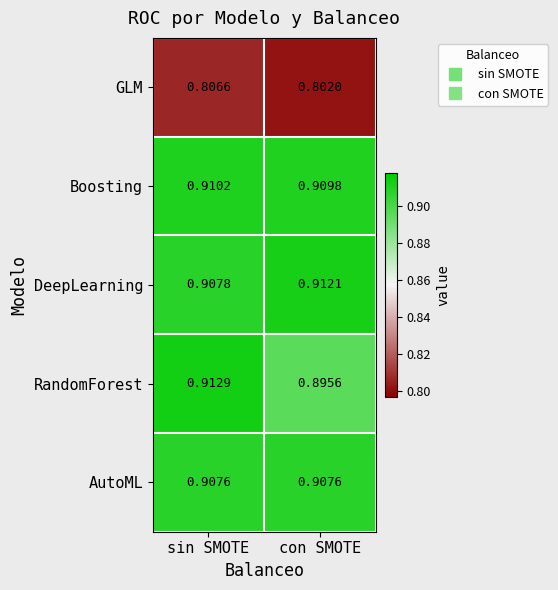

At which label does RandomForest reach its minimum?

con SMOTE